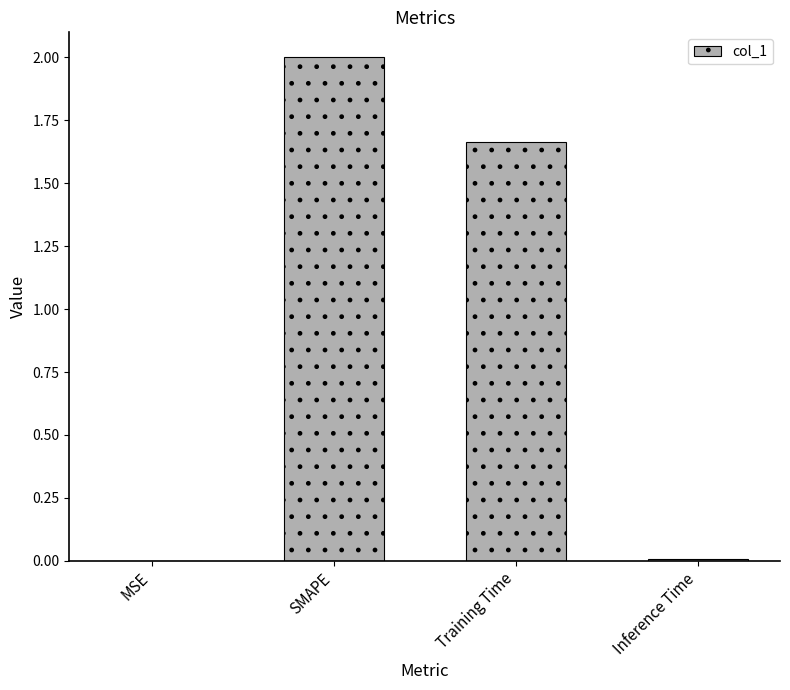

What is the change in value from SMAPE to Training Time?

-0.3